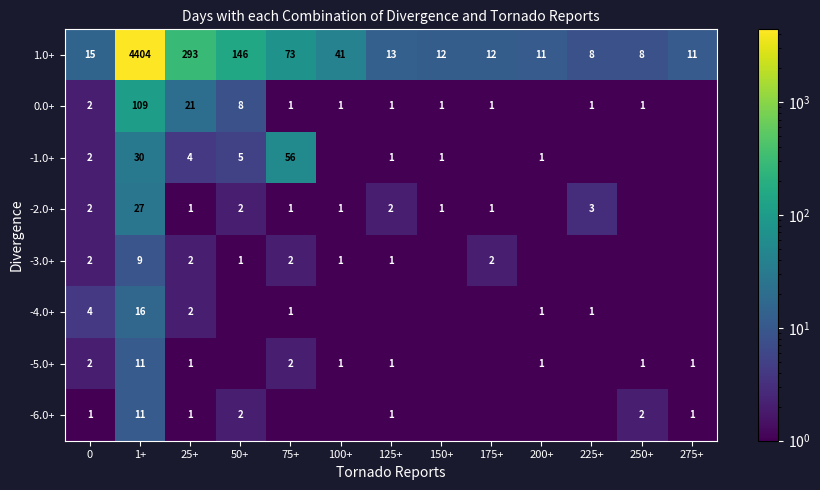

Is it true that -6.0+ equals 1.8 at 25+?

False